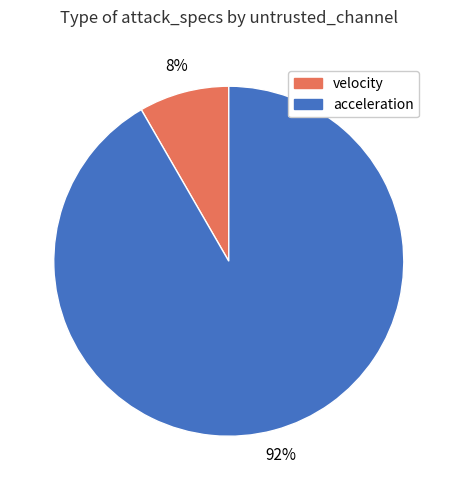

Is the sum of velocity and acceleration greater than half?

Yes